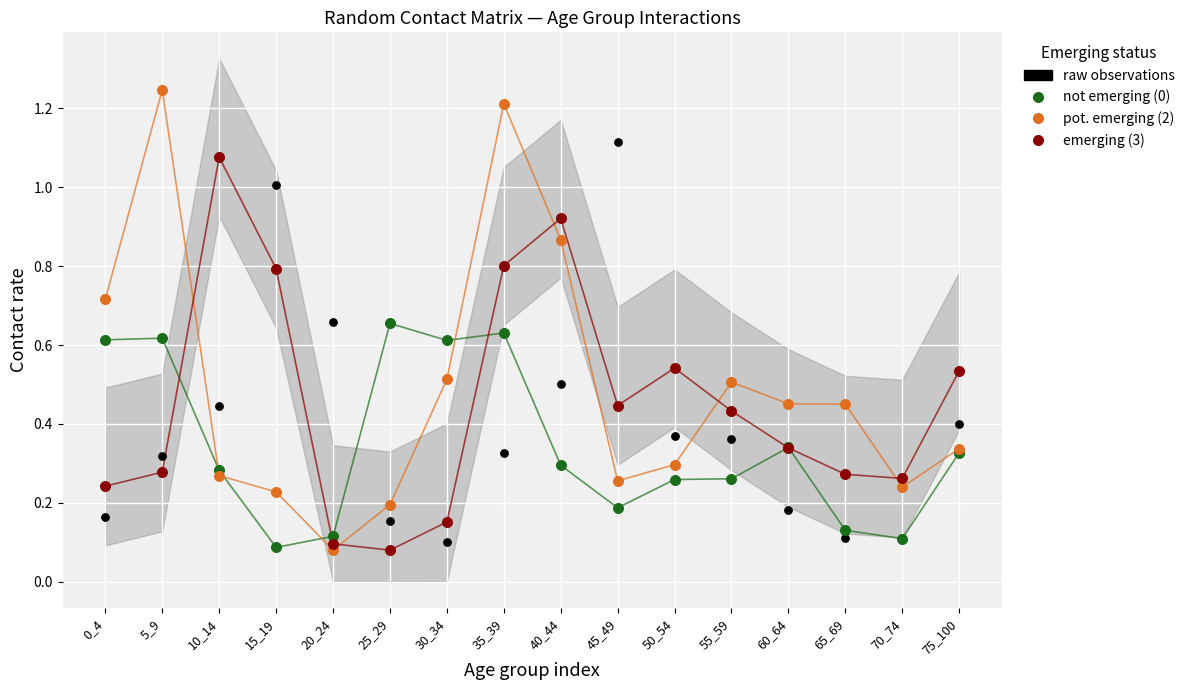

Which series has the largest Y range (max minus min)?

pot. emerging (2)